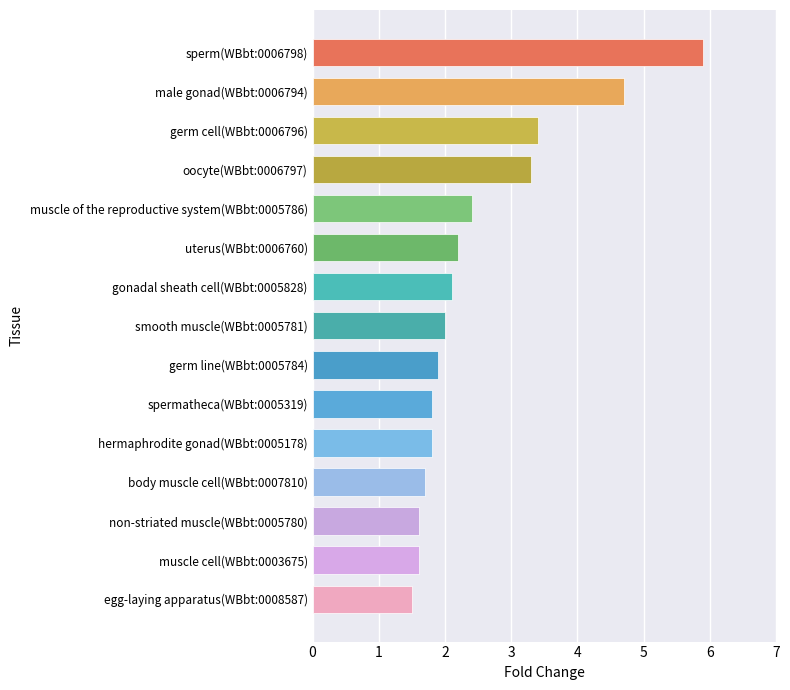

What is the sum of all values?

37.9